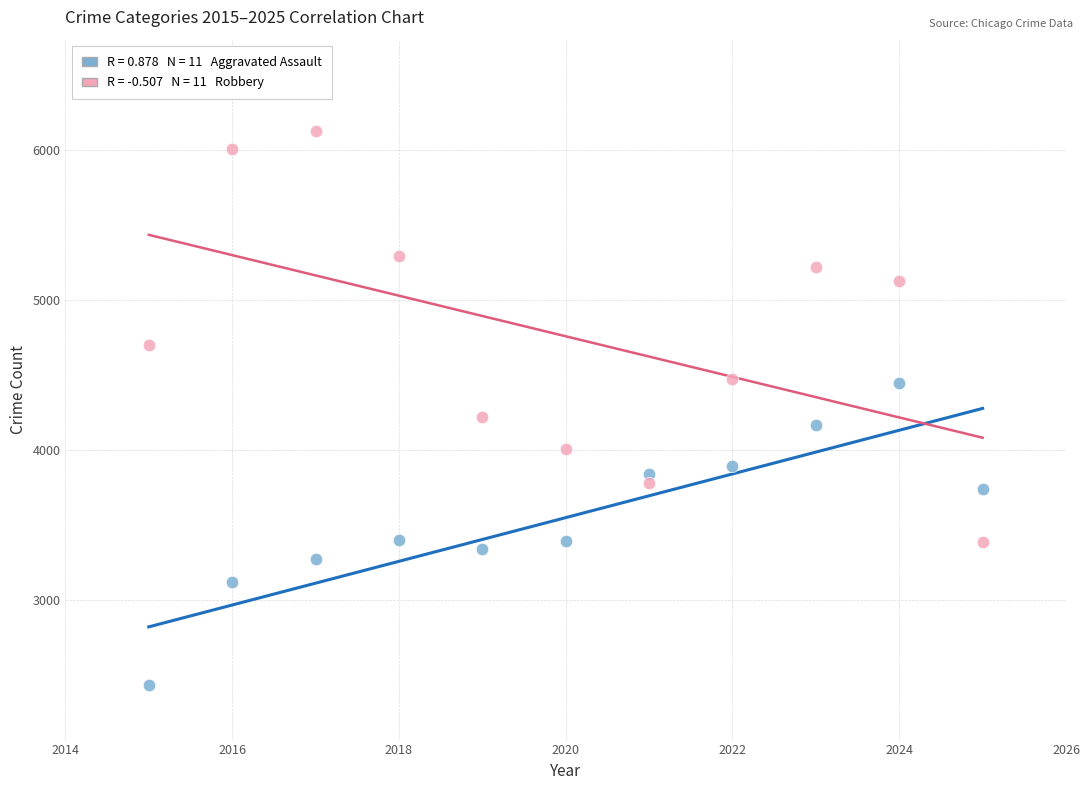

Across all series, what Y value is closest to 4276?

4220